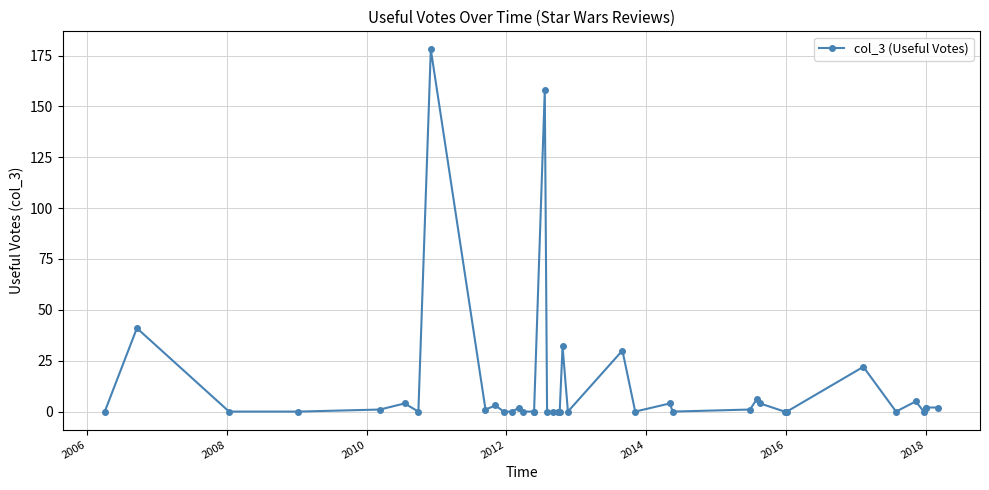

True or false: there are more than 2 points higher than both neighbors.

True